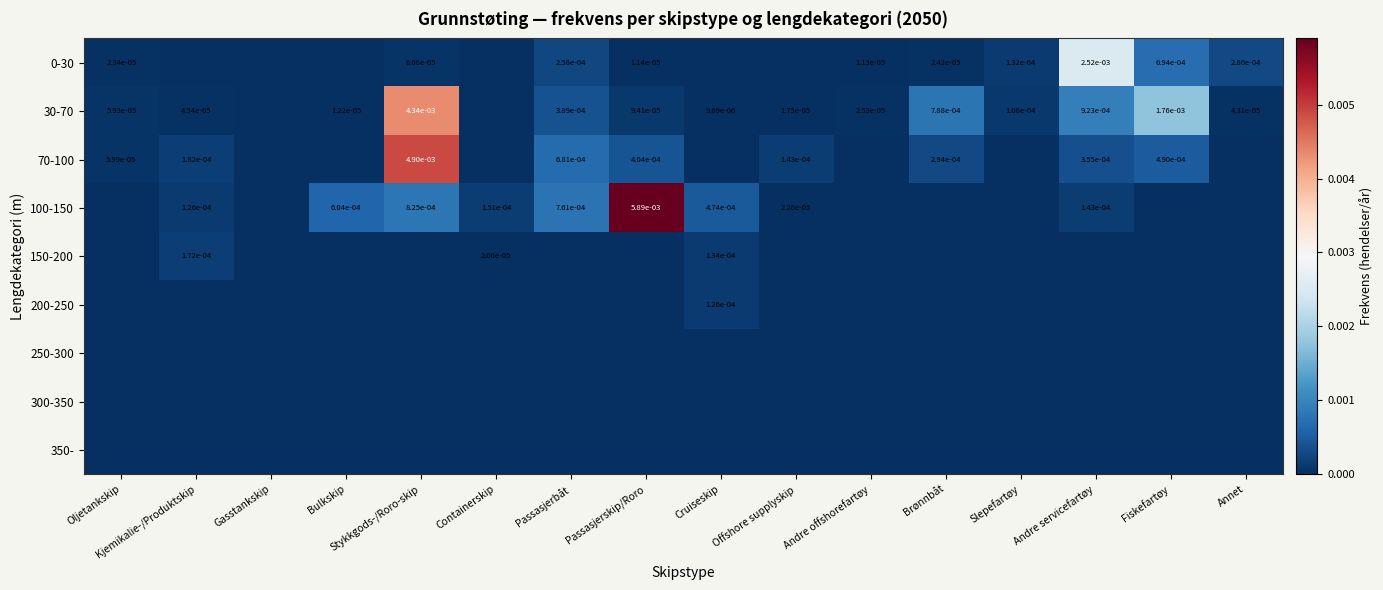

Which category has the highest value across all series?

Passasjerskip/Roro